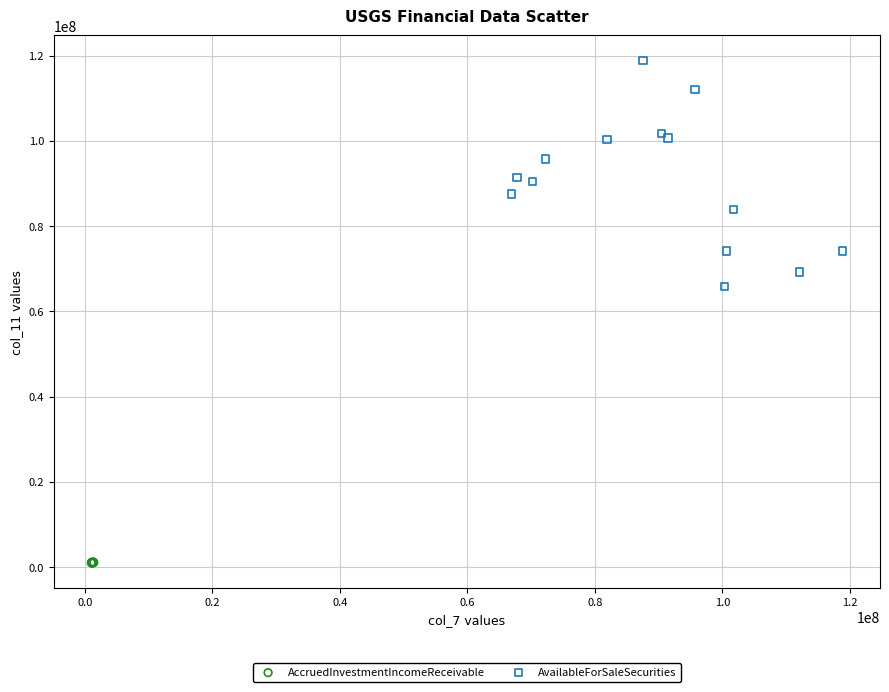

Which series has the widest spread of Y values?

AvailableForSaleSecurities